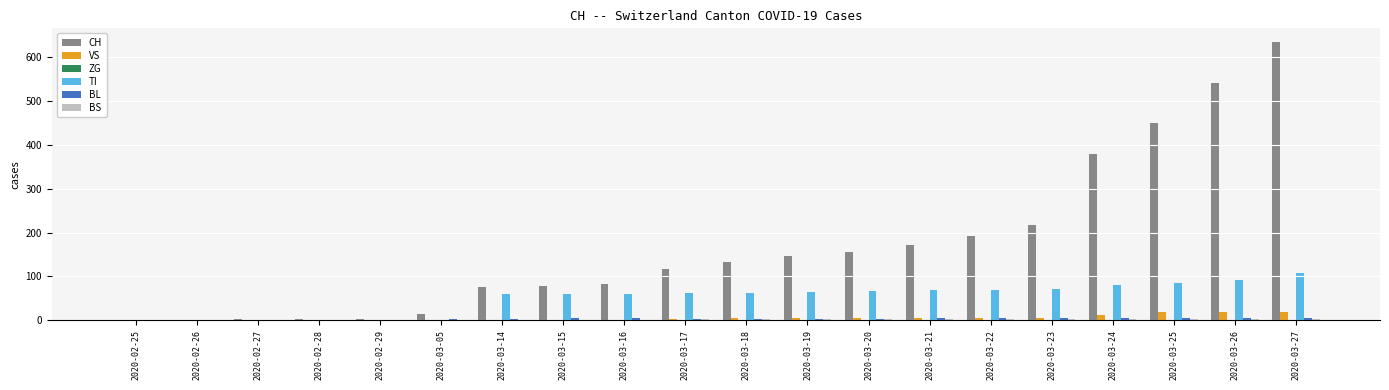

Is it true that TI equals 91 at 2020-03-26?

True